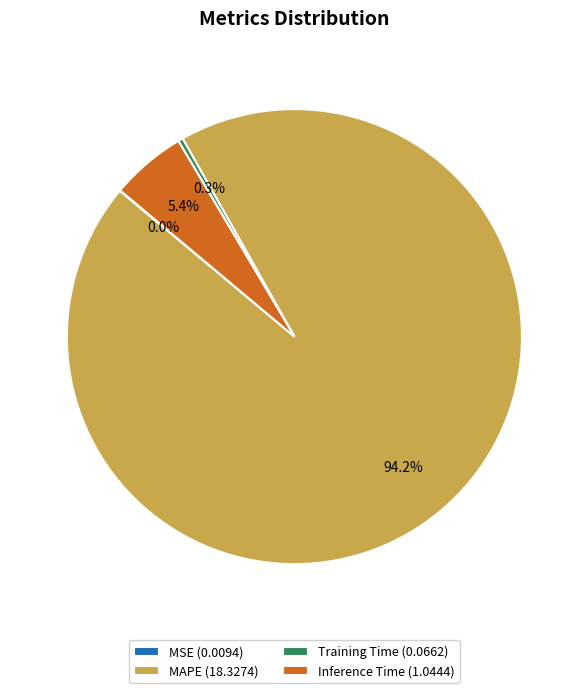

Do MAPE (18.3274) and Inference Time (1.0444) together represent more than half of the pie?

Yes